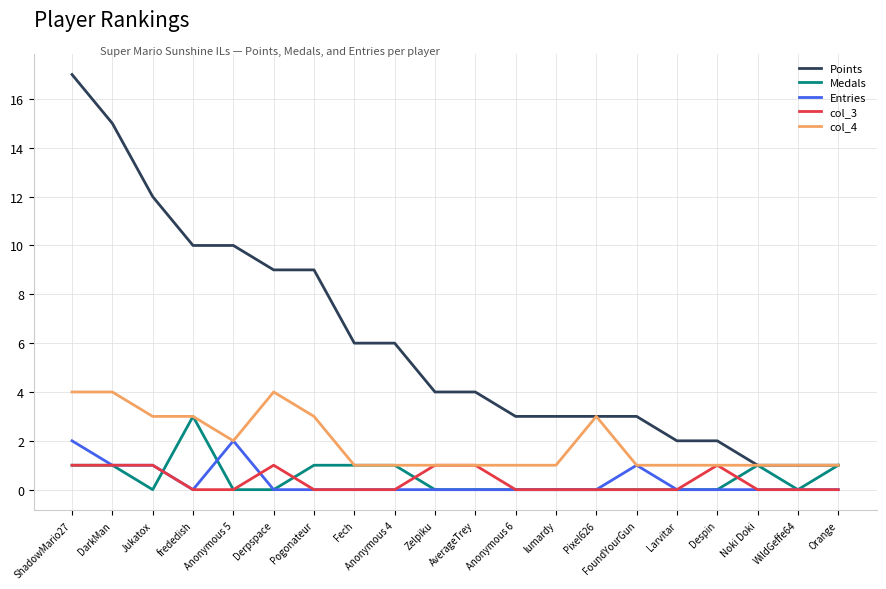

What is the difference between the maximum and minimum values in the col_3 series?

1